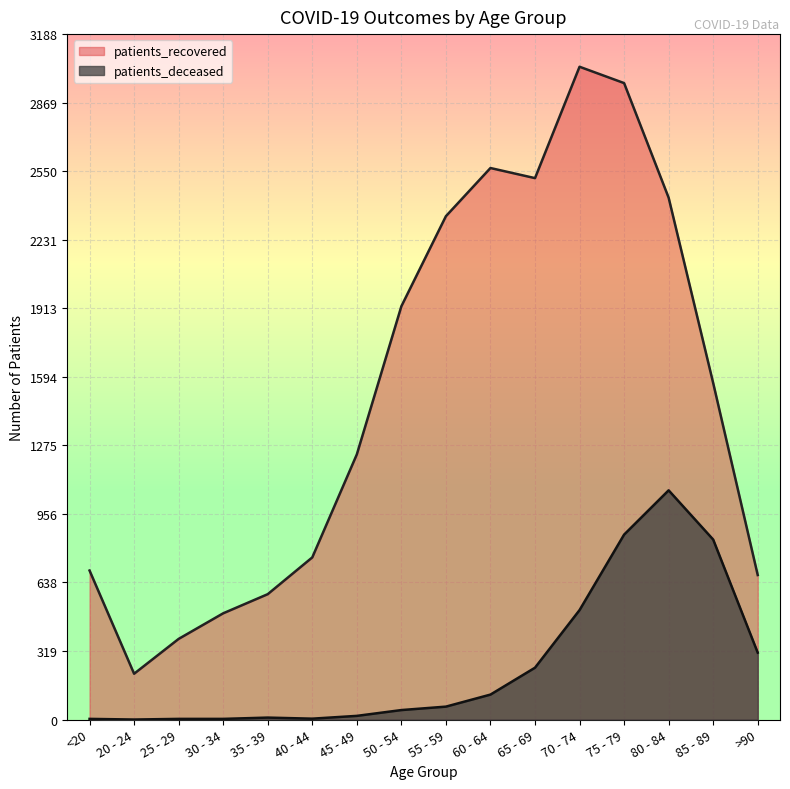

At which label is patients_deceased closest to 533?

70 - 74